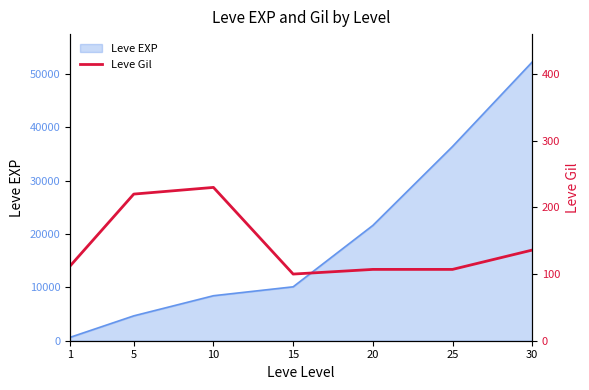

Approximately how many times larger is the value at 5 compared to 20?

2.1